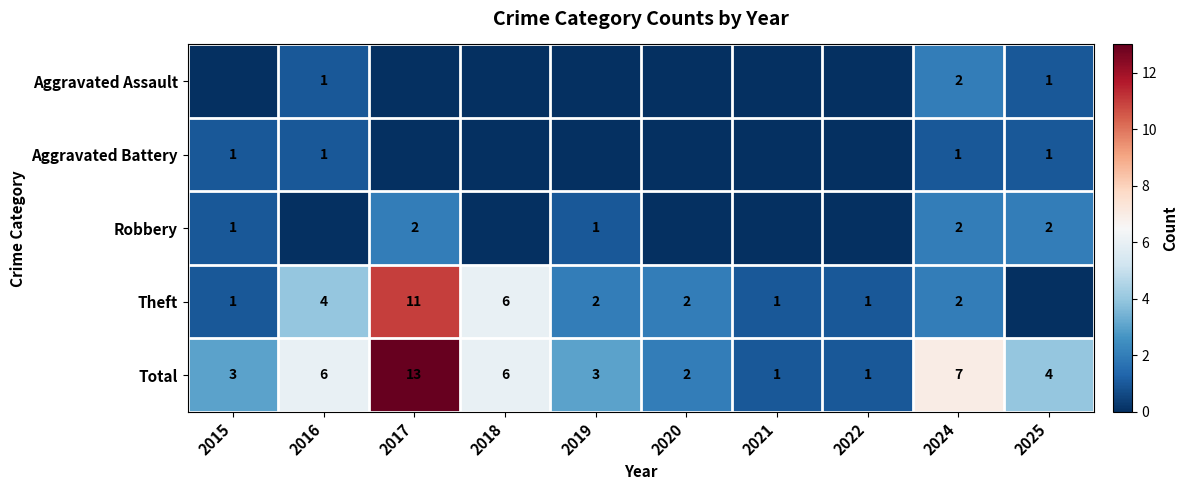

What is the difference between the highest and lowest values at 2017?

13